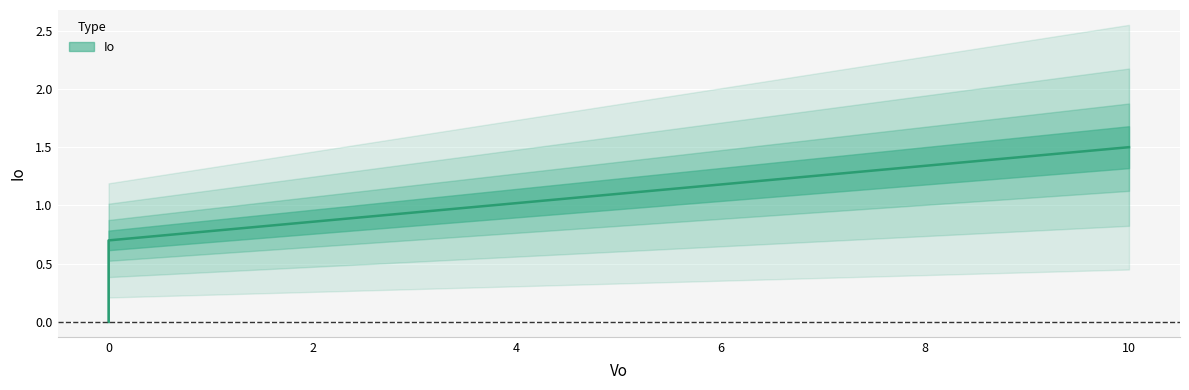

Rank the categories by value from lowest to highest.

0, 0.7, 1.5